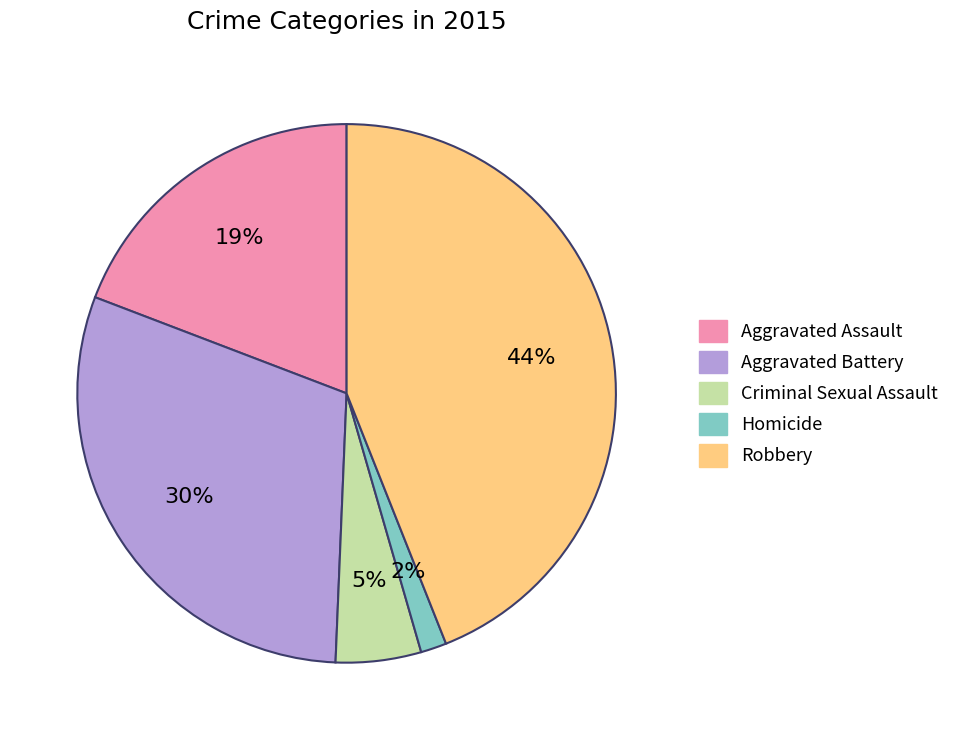

To the nearest percent, what percentage of the pie is Aggravated Battery?

30%